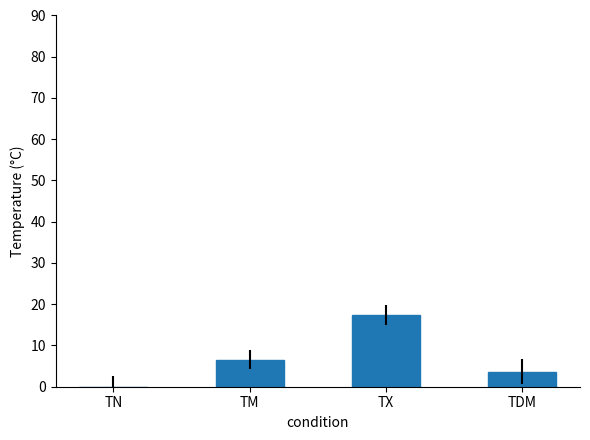

Approximately how many times larger is the value at TM compared to TDM?

1.8